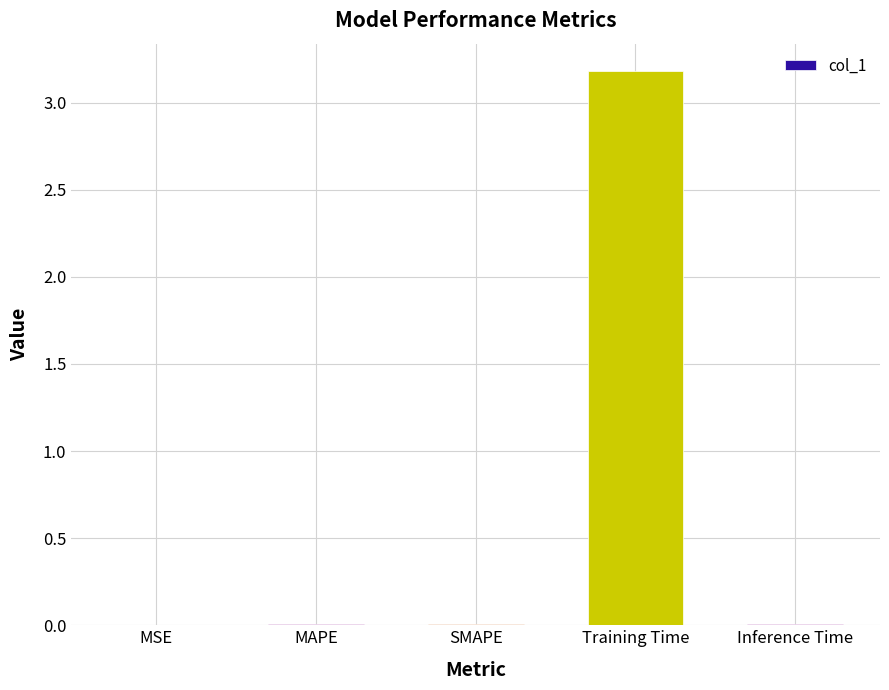

True or false: the data shows 0.0 at MSE.

True